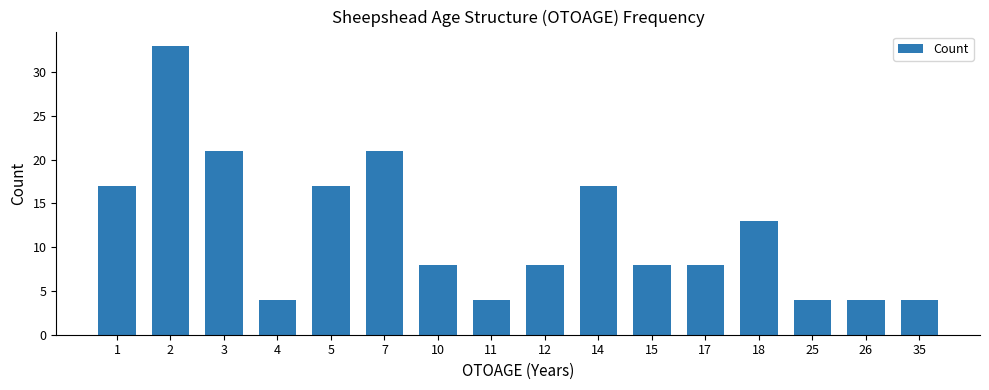

What is the greatest value displayed?

33